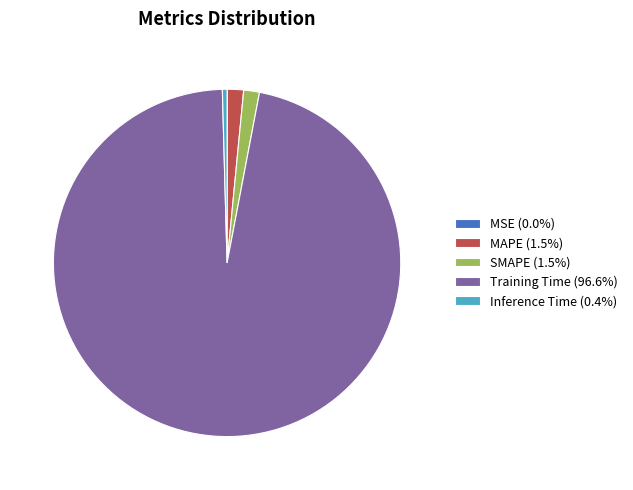

True or false: Training Time accounts for 92% of the total.

False